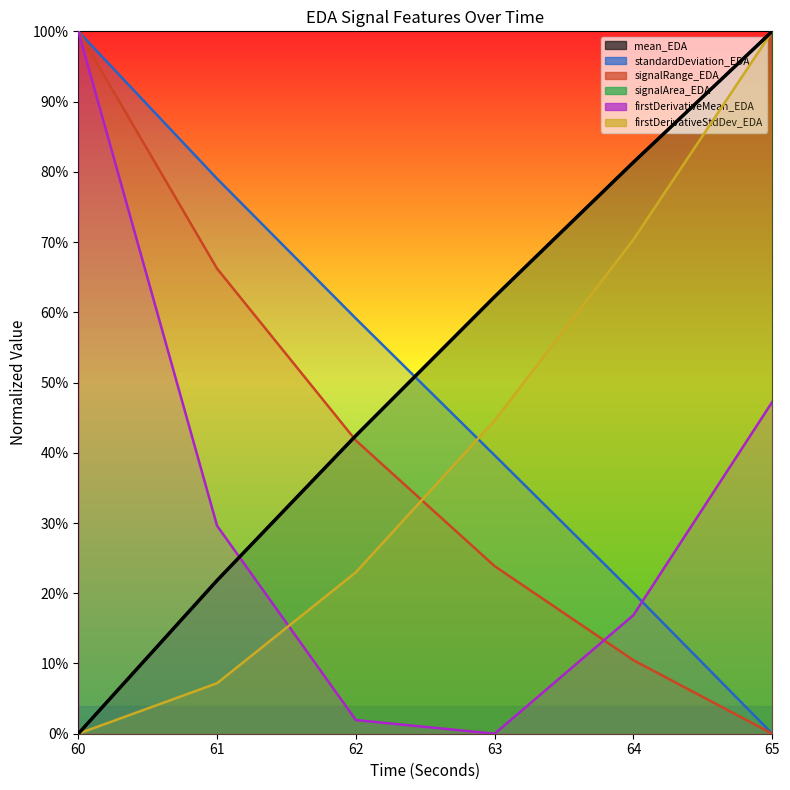

Reading left to right, transcribe all the data shown in this chart.

mean_EDA: 60=0.0	61=0.2	62=0.4	63=0.6	64=0.8	65=1.0
standardDeviation_EDA: 60=1.0	61=0.8	62=0.6	63=0.4	64=0.2	65=0.0
signalRange_EDA: 60=1.0	61=0.7	62=0.4	63=0.2	64=0.1	65=0.0
signalArea_EDA: 60=0.0	61=0.2	62=0.4	63=0.6	64=0.8	65=1.0
firstDerivativeMean_EDA: 60=1.0	61=0.3	62=0.0	63=0.0	64=0.2	65=0.5
firstDerivativeStdDev_EDA: 60=0.0	61=0.1	62=0.2	63=0.4	64=0.7	65=1.0